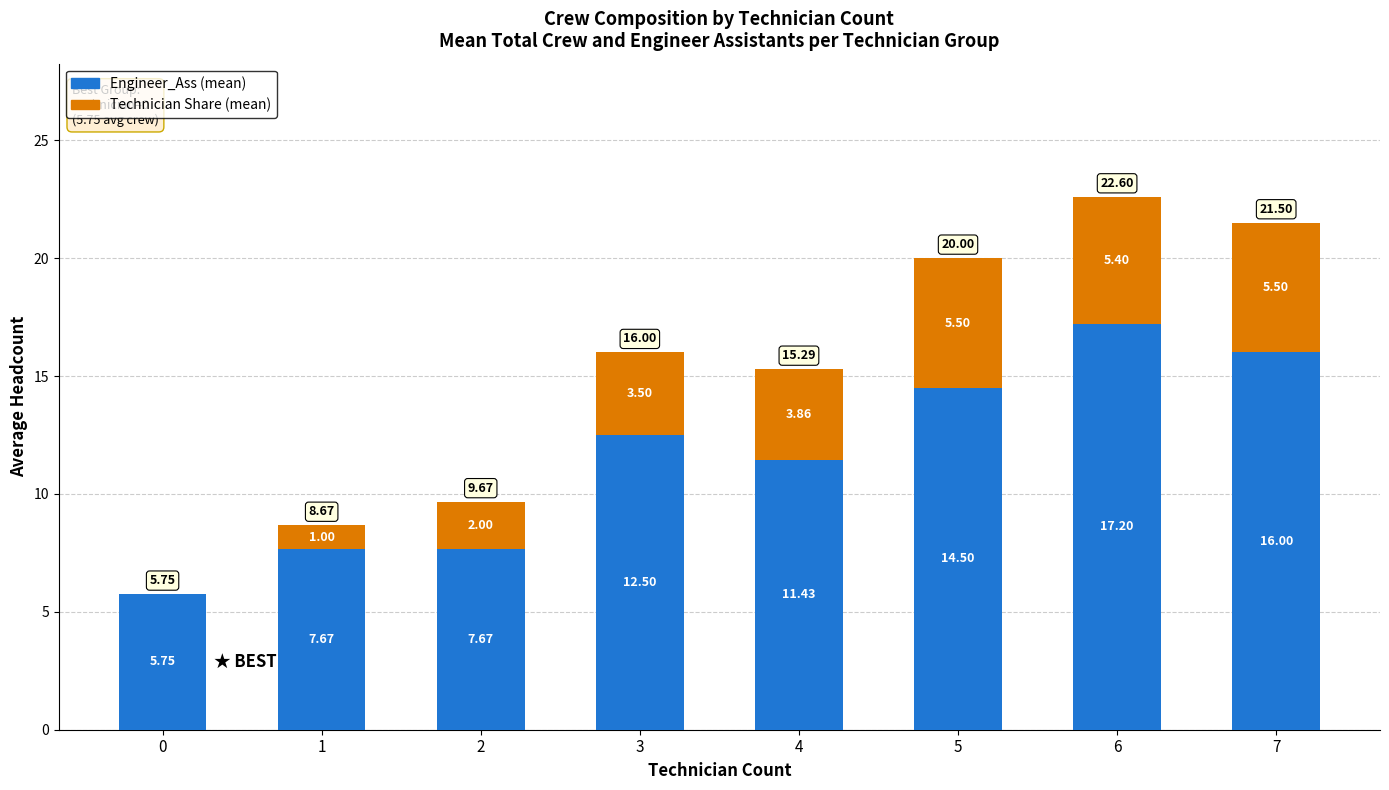

What is the total value across all series at 4?

15.3